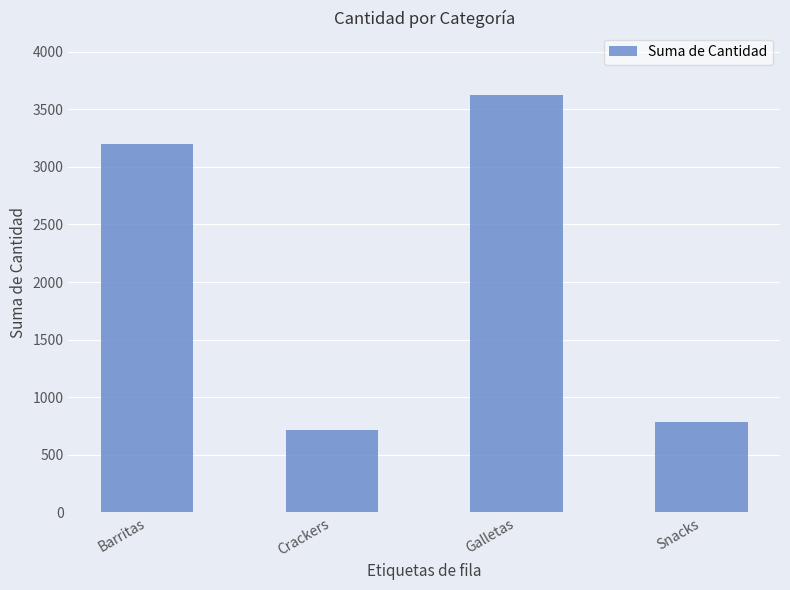

How many distinct data groups are displayed?

1